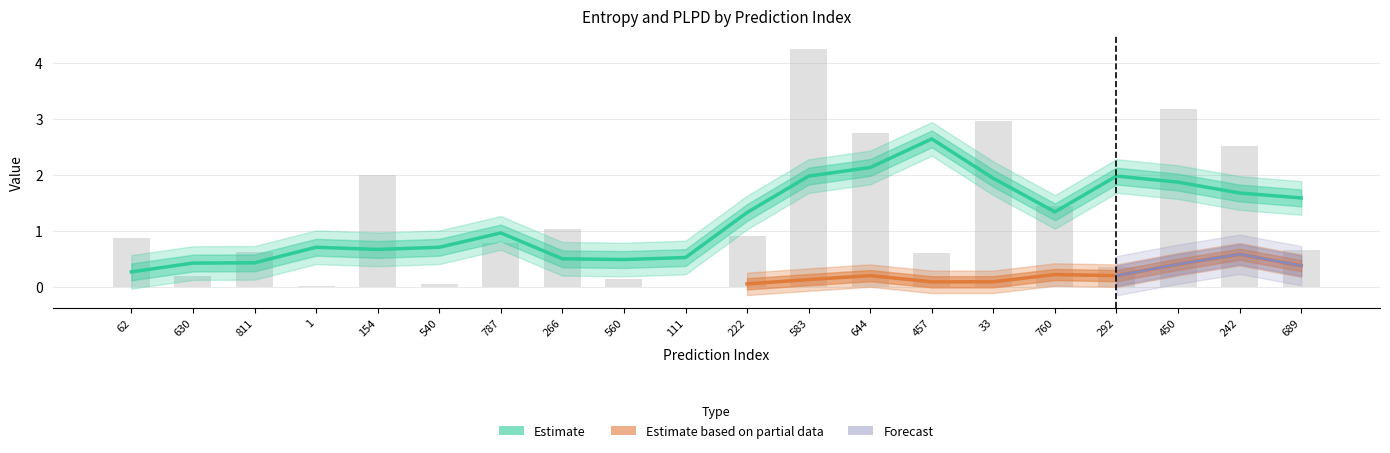

What is the sum of all values?

25.4